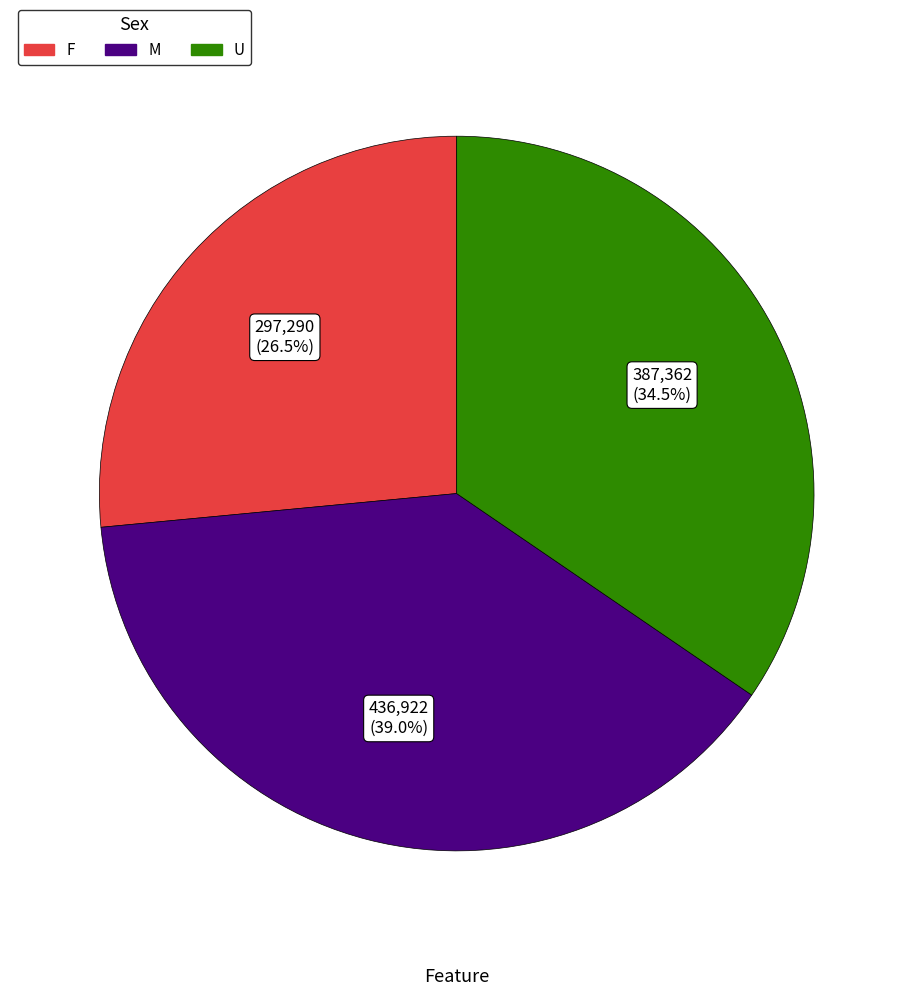

What percentage is the M slice, to the nearest percent?

39%